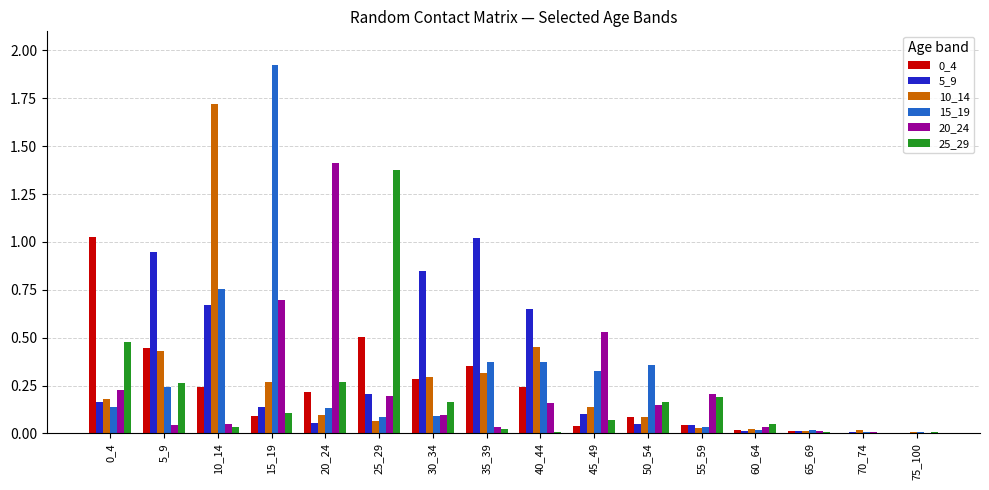

Which label corresponds to the largest value in the chart?

15_19